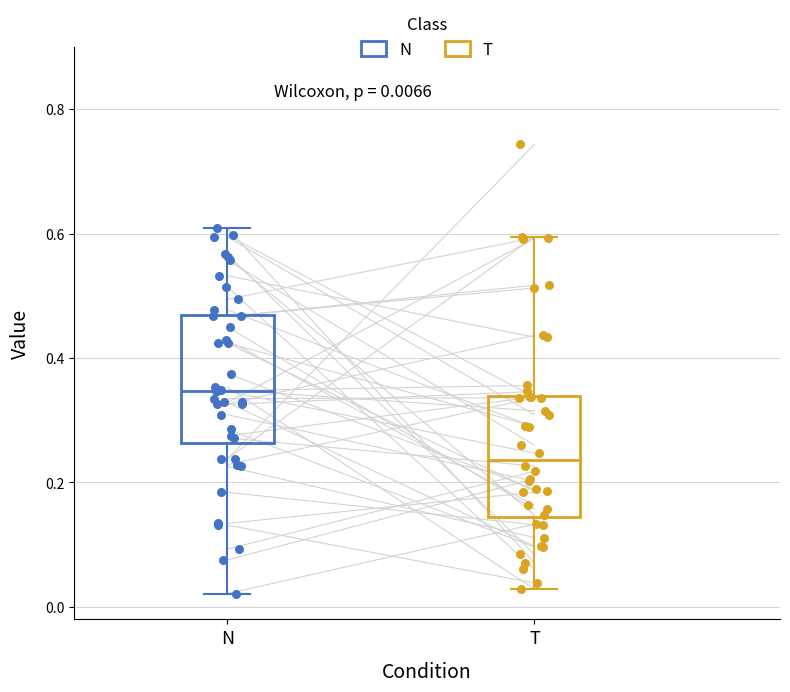

Which box has the lowest median line?

T